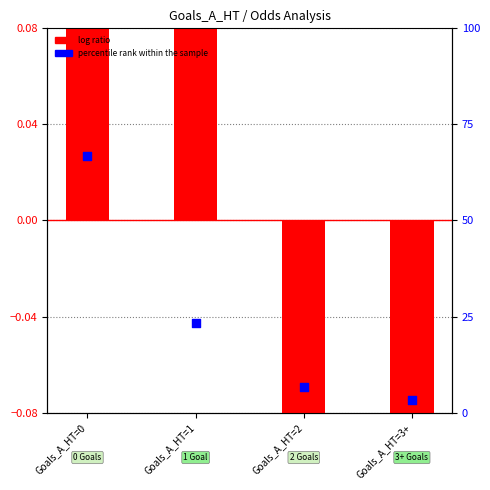

What are all the series names shown in the legend?

log ratio, percentile rank within the sample